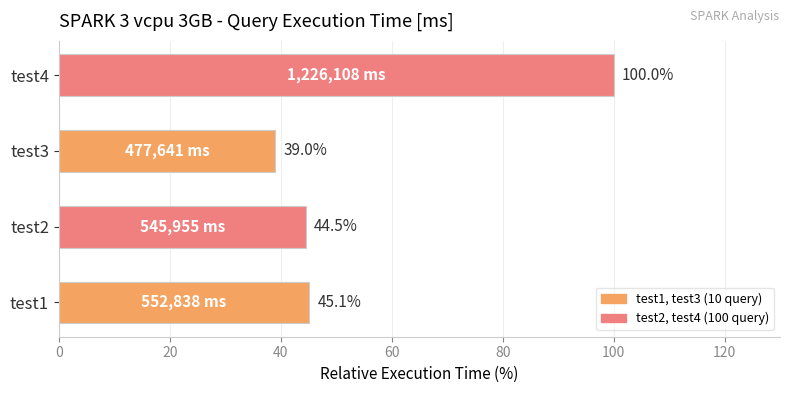

True or false: the data shows 54.8 at test3.

False